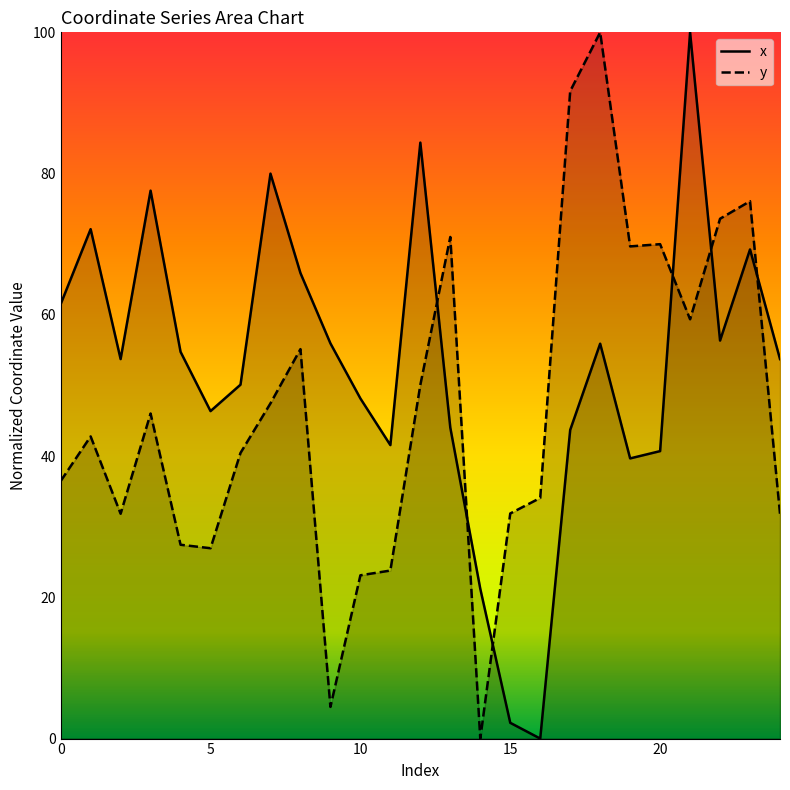

List the series in order of their overall mean, highest first.

x, y